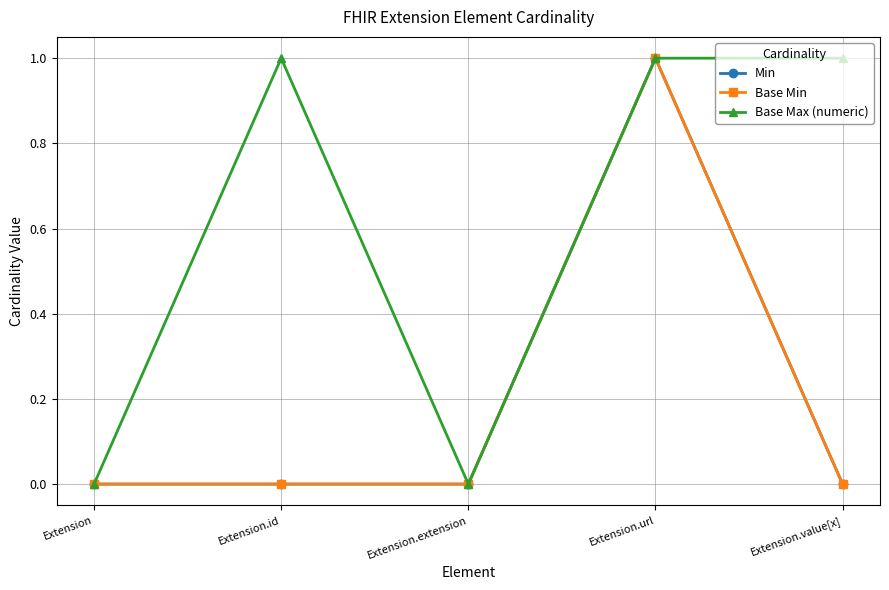

Which category has the lowest value in the Base Max (numeric) series?

Extension